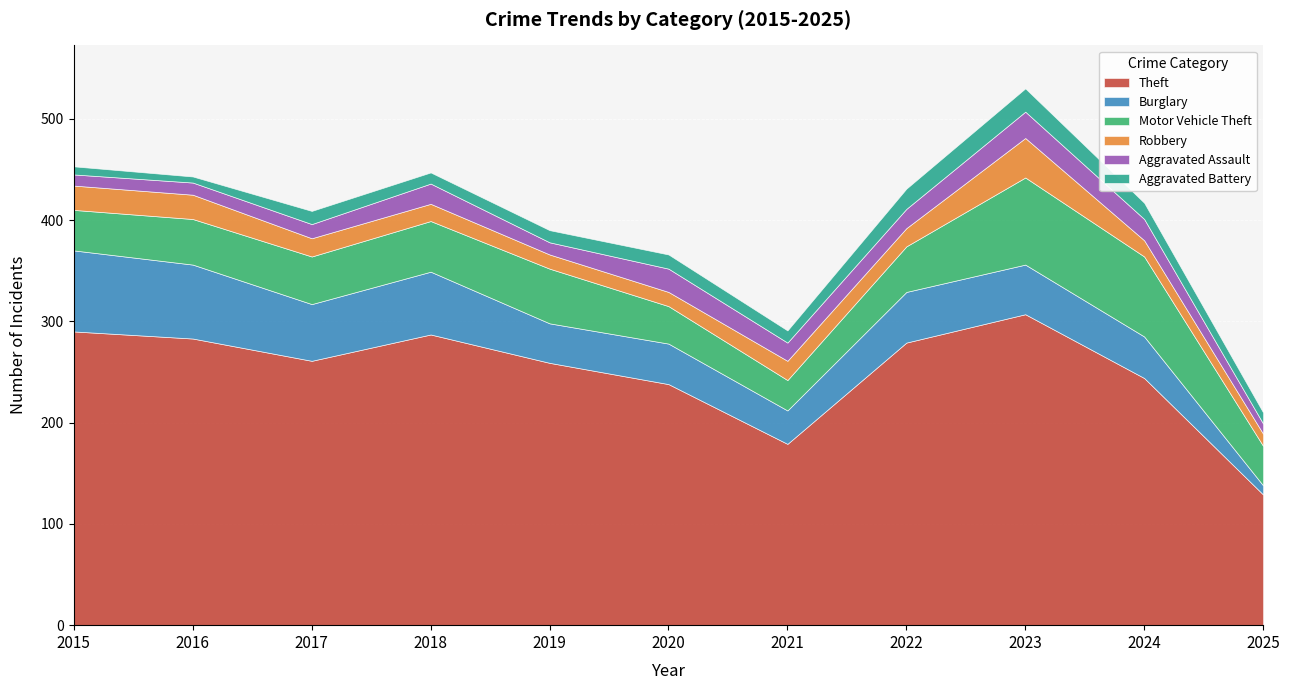

What is the sum of the Theft values at 2022 and 2018?

566